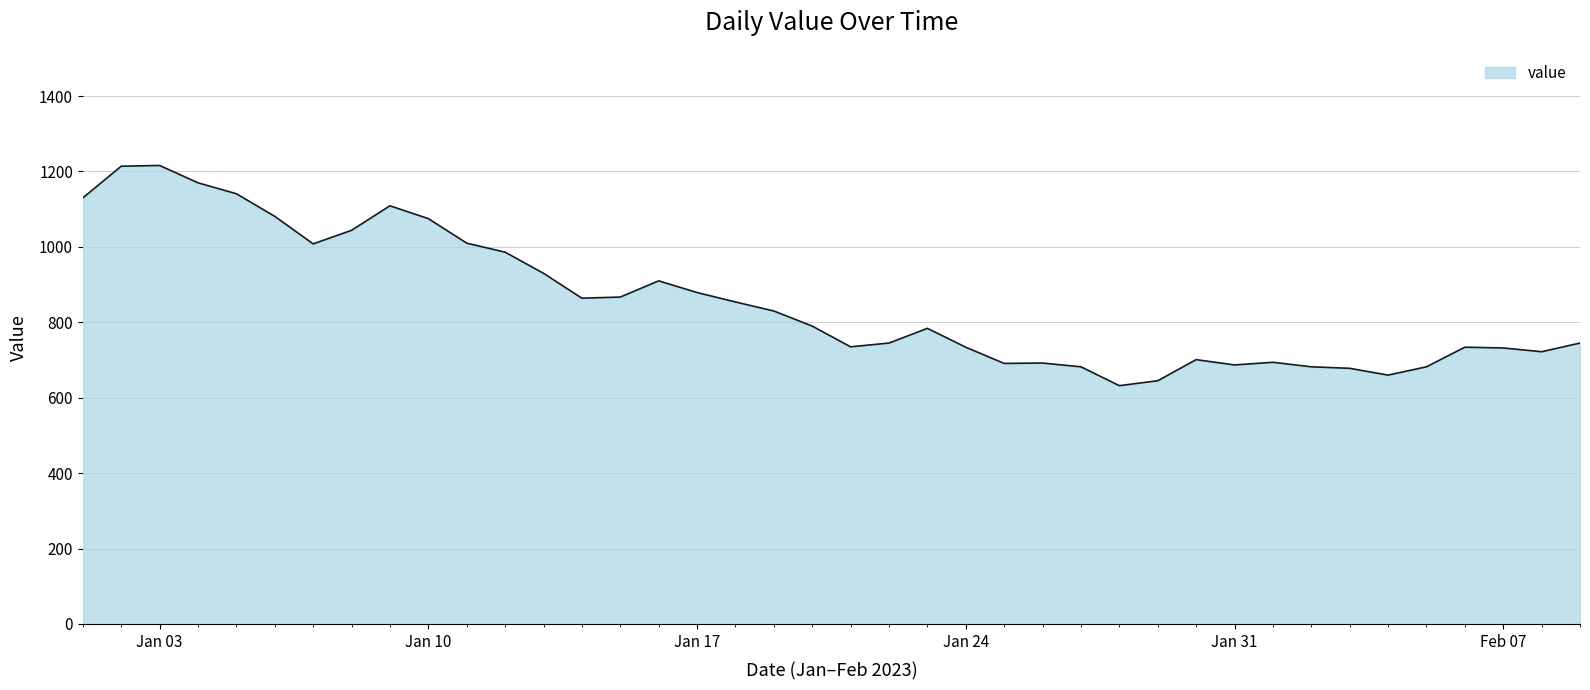

What is the greatest value displayed?

1216